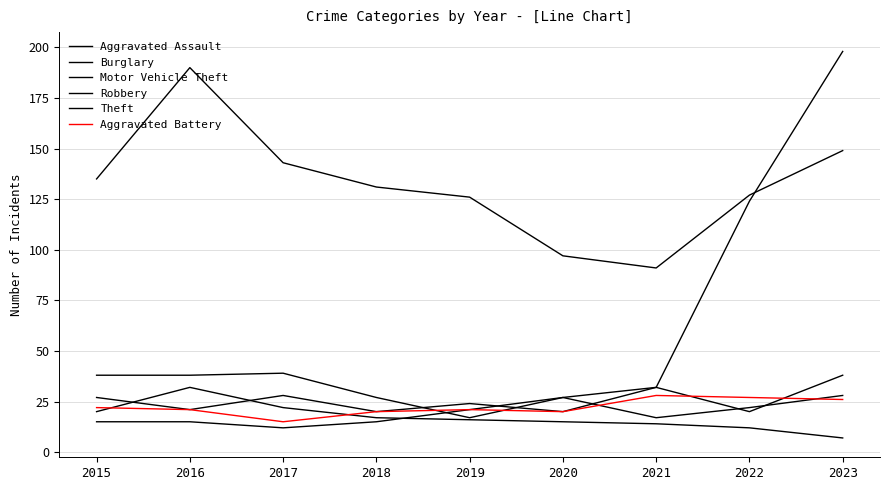

How many series are shown in this chart?

6